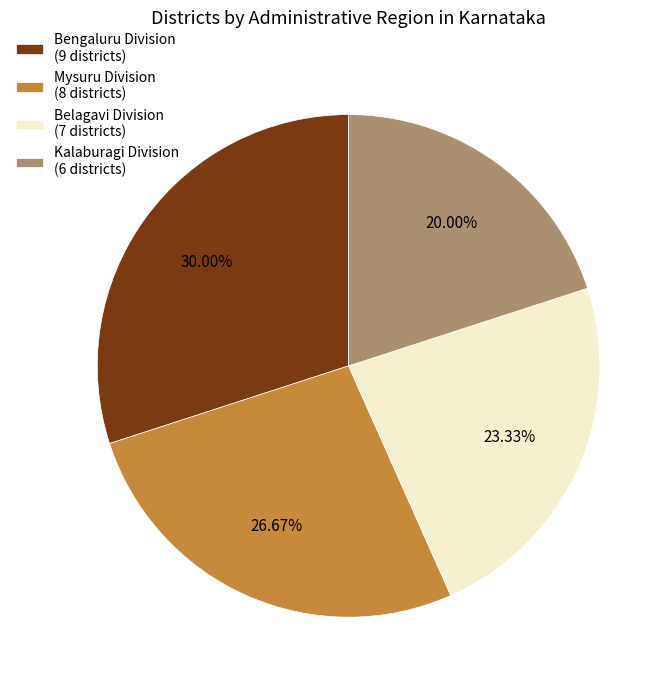

How many slices are in this pie chart?

4